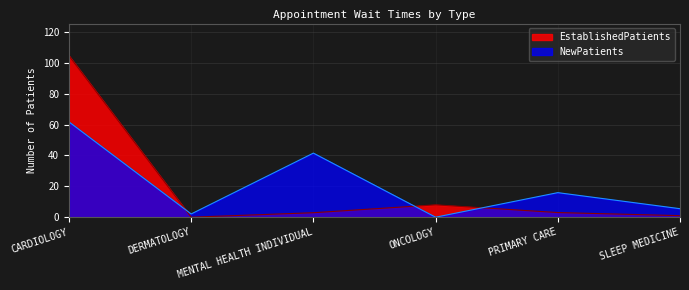

Reading left to right, list all the values displayed in this chart.

EstablishedPatients: CARDIOLOGY=104.5	DERMATOLOGY=0.0	MENTAL HEALTH INDIVIDUAL=2.9	ONCOLOGY=8.0	PRIMARY CARE=3.0	SLEEP MEDICINE=1.0
NewPatients: CARDIOLOGY=61.7	DERMATOLOGY=2.1	MENTAL HEALTH INDIVIDUAL=41.5	ONCOLOGY=0.0	PRIMARY CARE=15.9	SLEEP MEDICINE=5.5